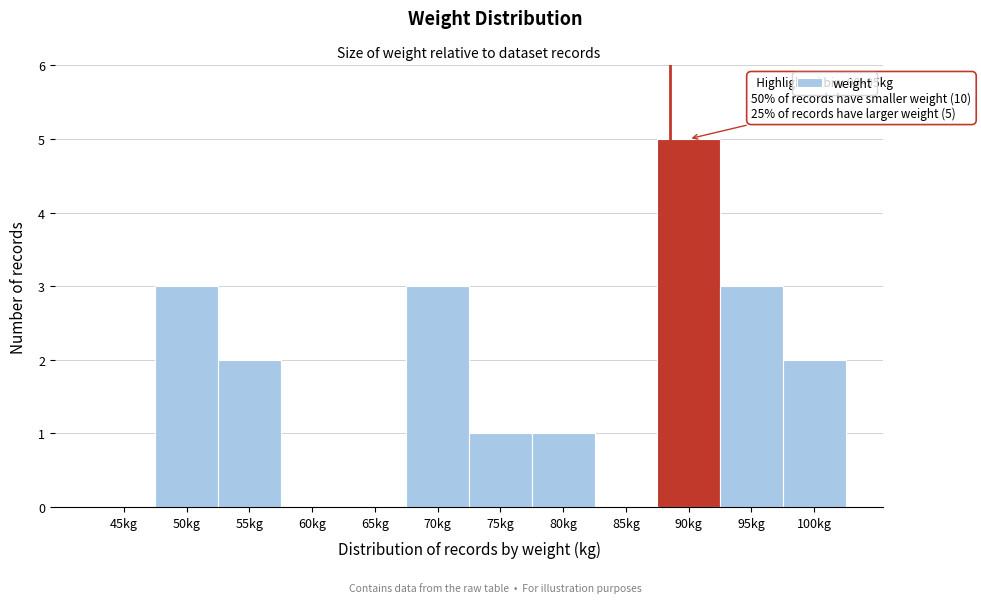

Reading left to right, transcribe all the data shown in this chart.

45kg=0	50kg=3	55kg=2	60kg=0	65kg=0	70kg=3	75kg=1	80kg=1	85kg=0	90kg=5	95kg=3	100kg=2